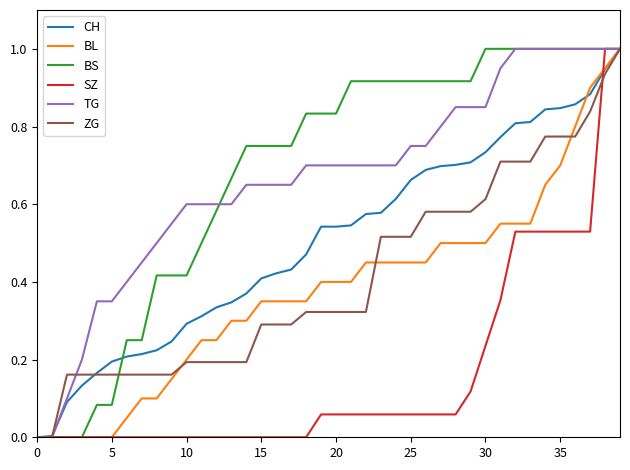

How many lines are shown in the chart?

6